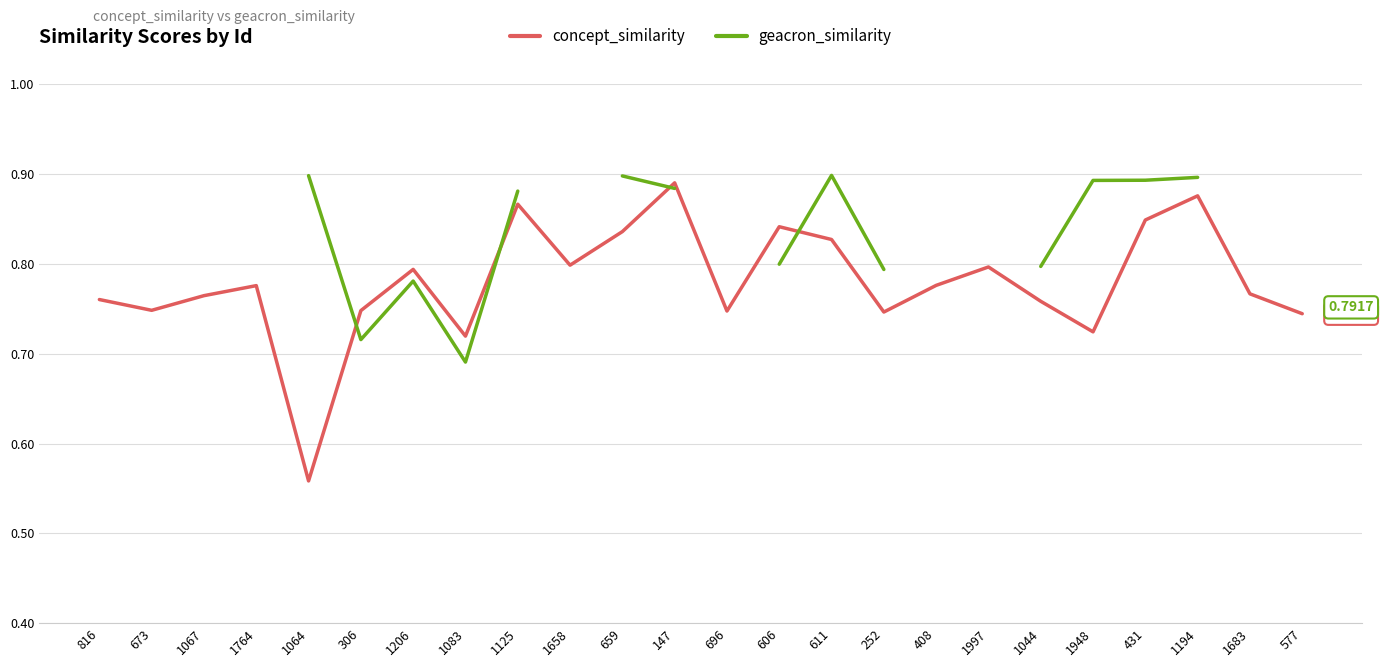

Which has a higher value, 1948 or 408?

408